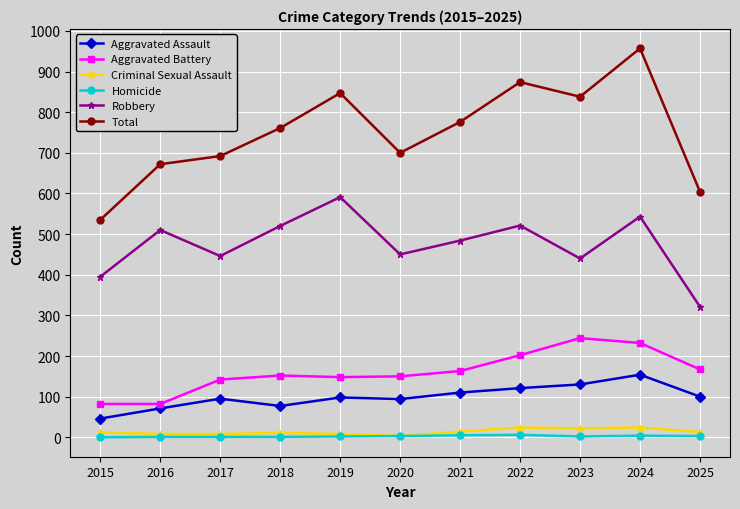

The Criminal Sexual Assault series shows 22 at 2023. True or false?

True